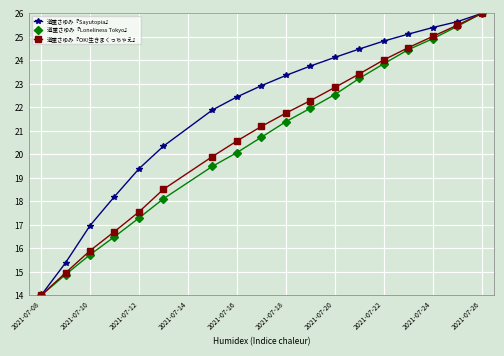

Reading left to right, what are all the values shown in this chart?

道重さゆみ『Sayutopia』: 14.0	15.4	17.0	18.2	19.4	20.4	21.9	22.4	22.9	23.4	23.8	24.1	24.5	24.8	25.1	25.4	25.6	26.0
道重さゆみ『Loneliness Tokyo』: 14.0	14.9	15.7	16.5	17.3	18.1	19.5	20.1	20.7	21.4	22.0	22.5	23.2	23.9	24.5	24.9	25.4	26.0
道重さゆみ『OK!生きまくっちゃえ』: 14.0	15.0	15.9	16.7	17.6	18.5	19.9	20.6	21.2	21.8	22.3	22.9	23.4	24.0	24.5	25.0	25.5	26.0